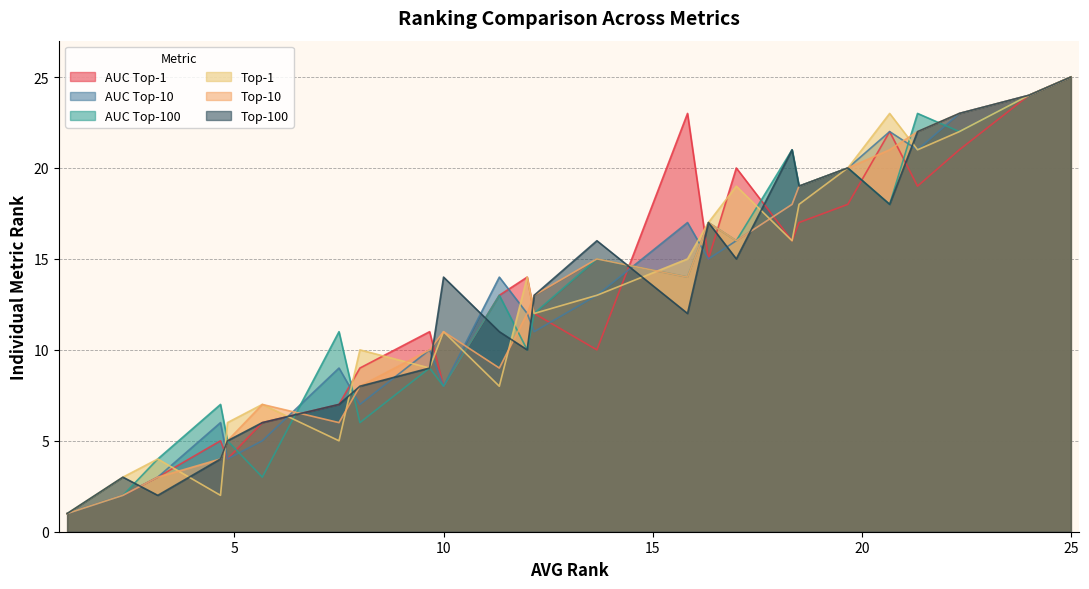

What are all the series names shown in the legend?

AUC Top-1, AUC Top-10, AUC Top-100, Top-1, Top-10, Top-100